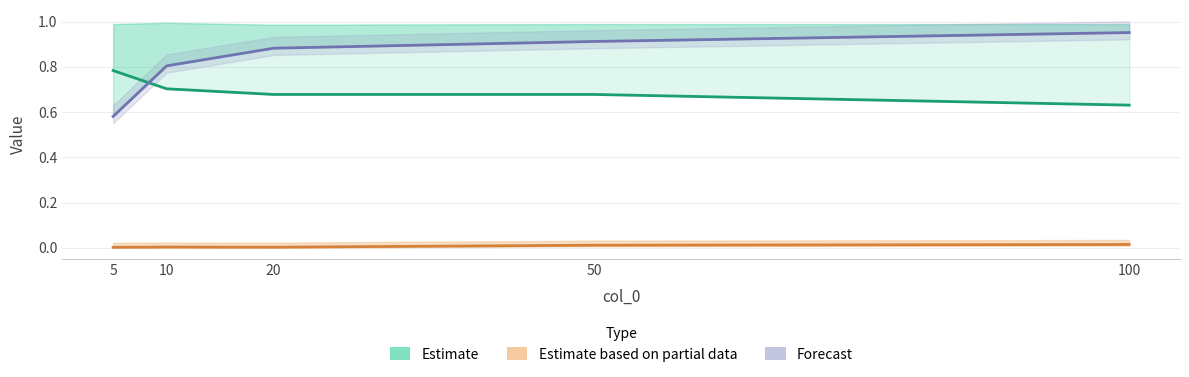

How many distinct data groups are displayed?

3